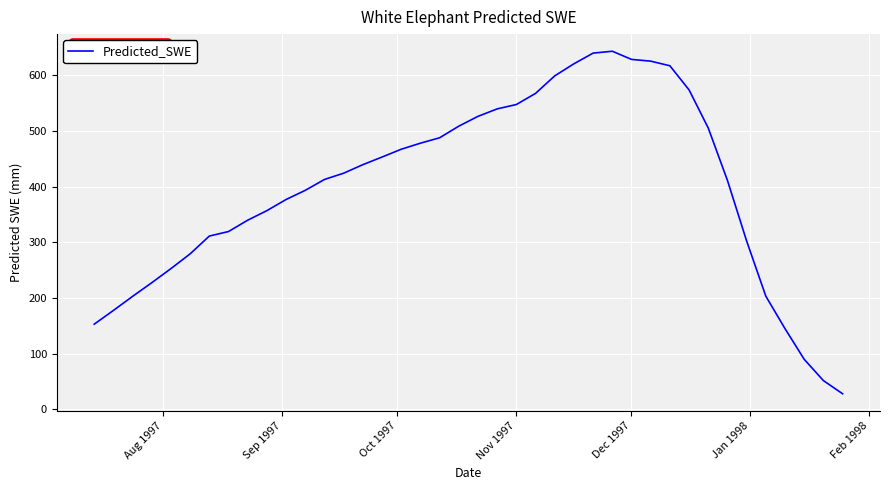

What is the greatest value displayed?

642.9